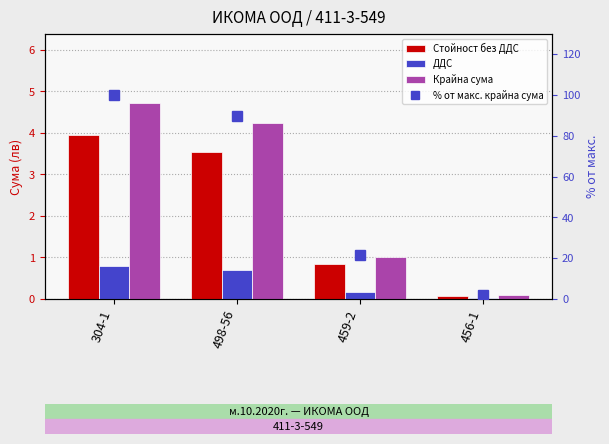

What is the value of the % от макс. крайна сума bar at the 1st from the left?

100.0